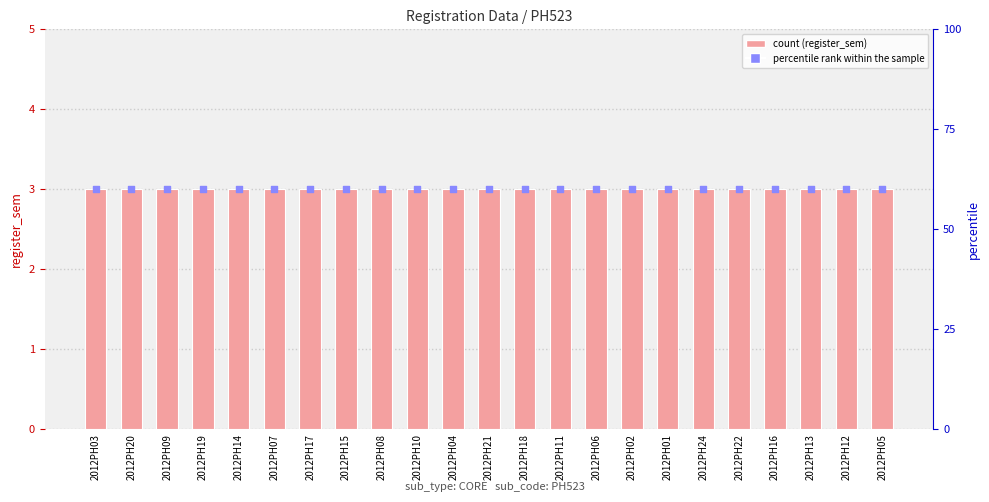

Is the value of percentile rank within the sample at 2012PH01 greater than the value of register_sem at 2012PH04?

Yes